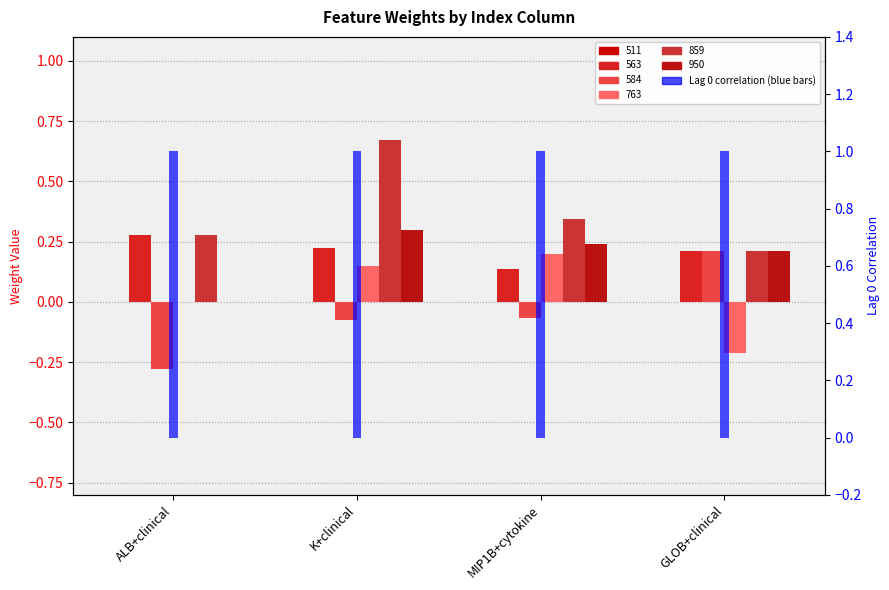

Which category has the highest value in the 584 series?

GLOB+clinical